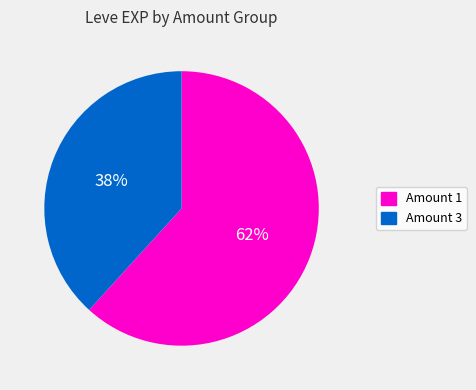

To the nearest percent, what percentage of the pie is Amount 1?

62%